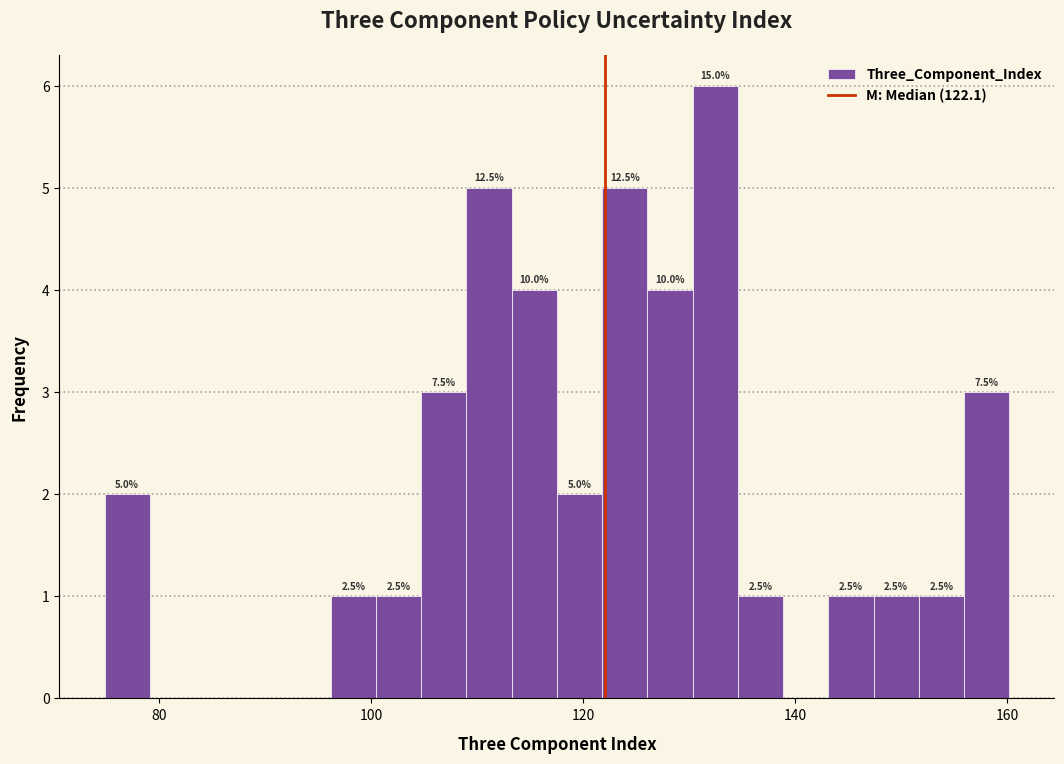

Around what value on the x-axis is the tallest bar? Give the approximate position of its centre, as read against the axis.

132